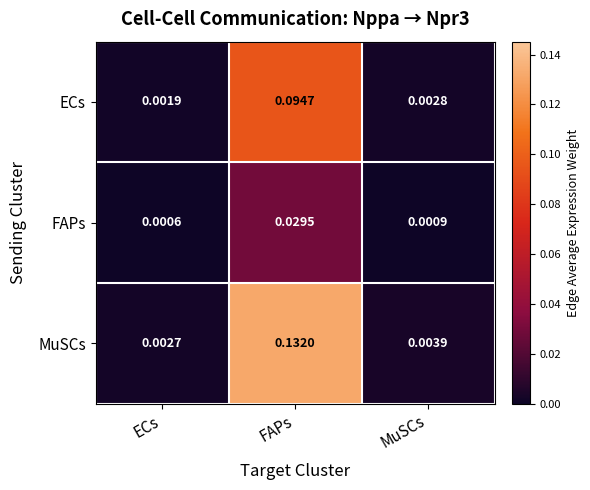

At ECs, list the series in order from largest to smallest.

MuSCs, ECs, FAPs